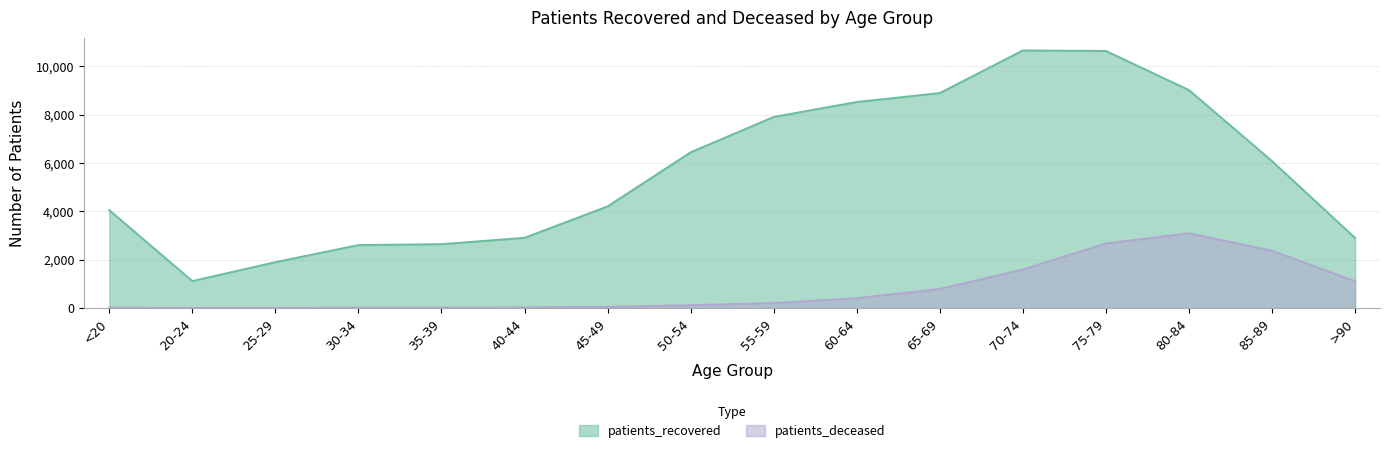

What is the smallest value displayed?

3